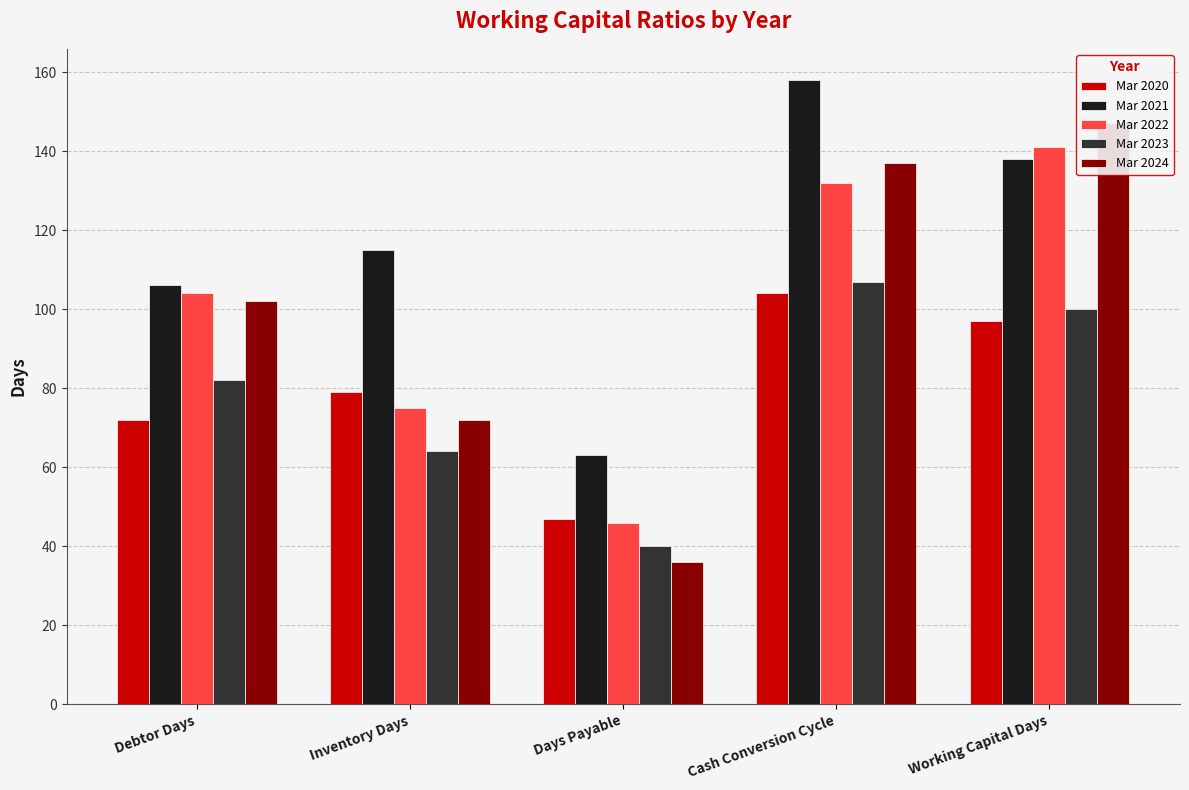

At how many categories does at least one series exceed 50?

5